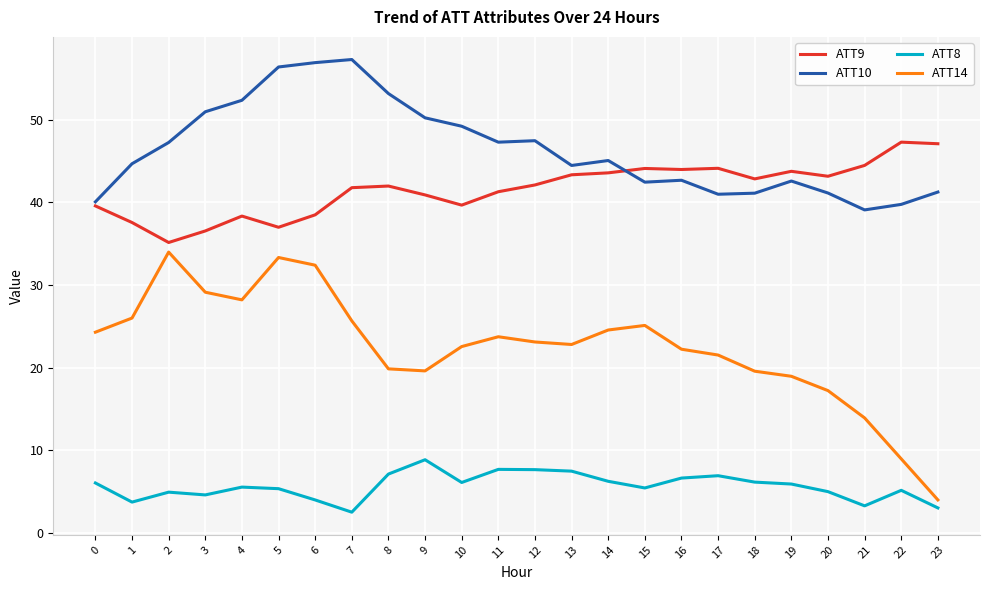

Rank the series by their maximum value, from highest to lowest.

ATT10, ATT9, ATT14, ATT8